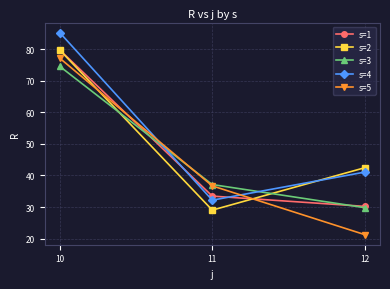

What is the sum of the s=1 values at 12 and 11?

63.7